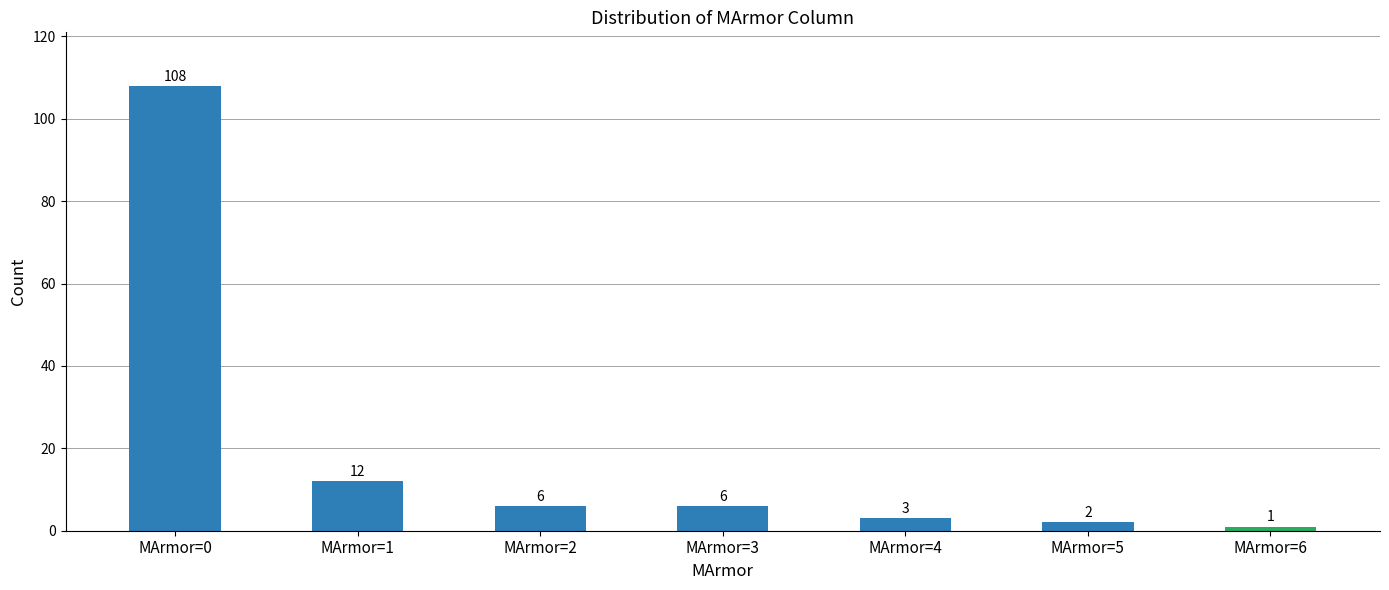

Is it true that the value at MArmor=3 is 6?

True